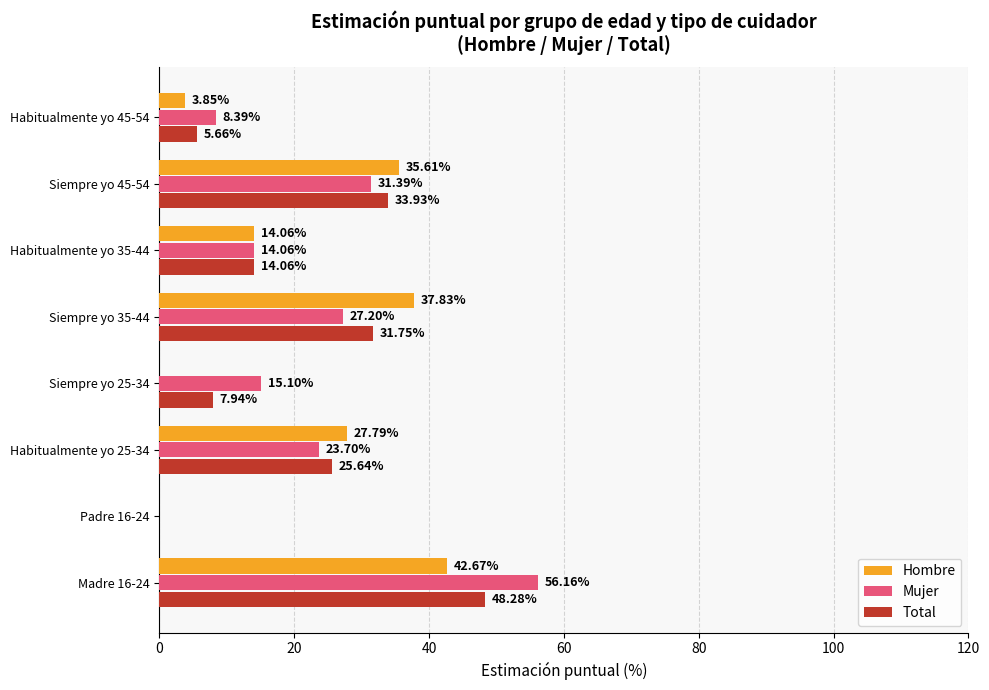

What is the sum of all Total values?

167.3